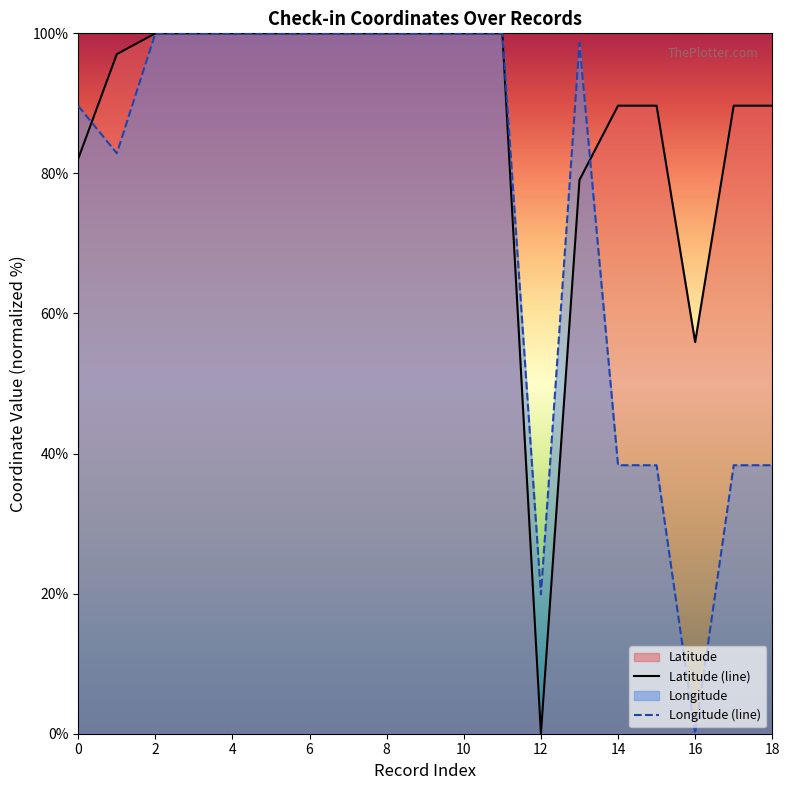

The value of Latitude (line) at 12 is -36.9. True or false?

False